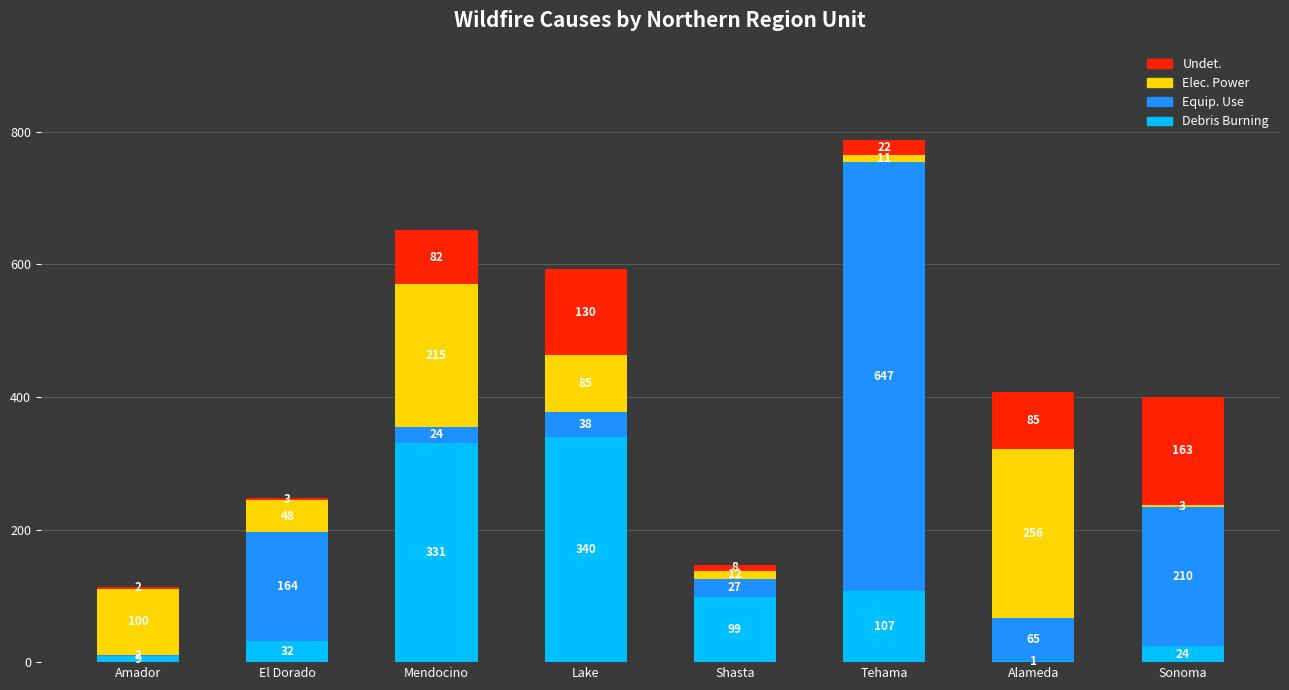

At which category is the sum across all series the highest?

Tehama